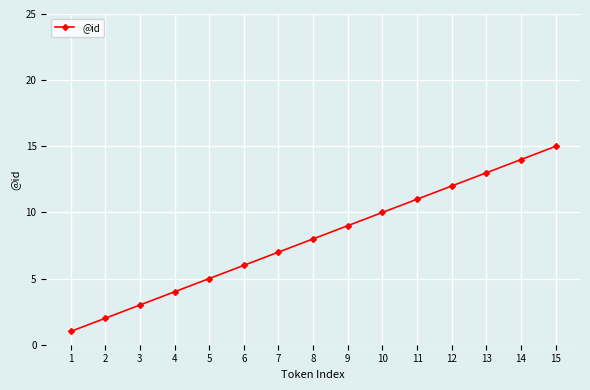

What is the minimum value shown in the chart?

1